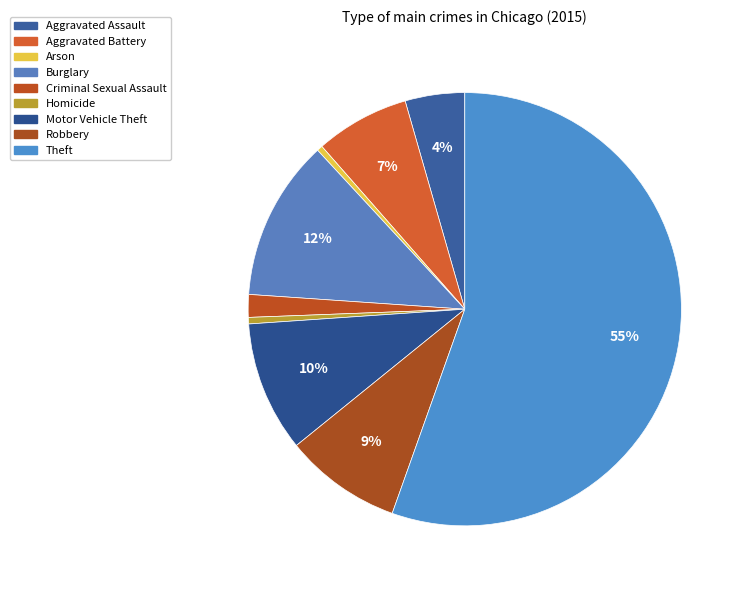

Which slice is the smallest?

Arson